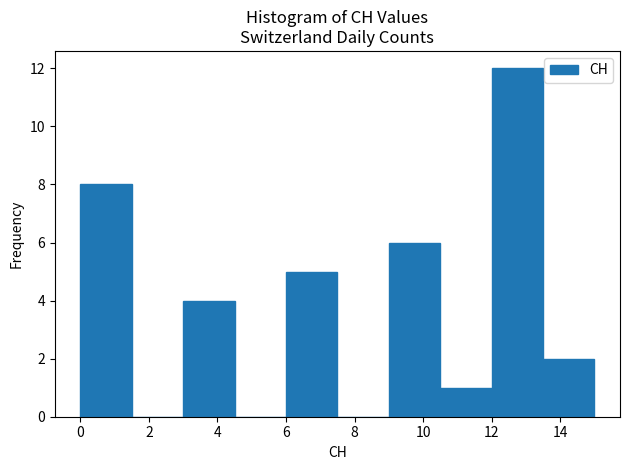

Reading left to right, transcribe this chart: for each bar, give the range it covers on the x-axis and its height. Neither the bar edges nor the heights are printed on the chart, so give them approximately, as read against the axes.

0.0 to 1.5: 8
1.5 to 3.0: 0
3.0 to 4.5: 4
4.5 to 6.0: 0
6.0 to 7.5: 5
7.5 to 9.0: 0
9.0 to 10.5: 6
10.5 to 12.0: 1
12.0 to 13.5: 12
13.5 to 15.0: 2